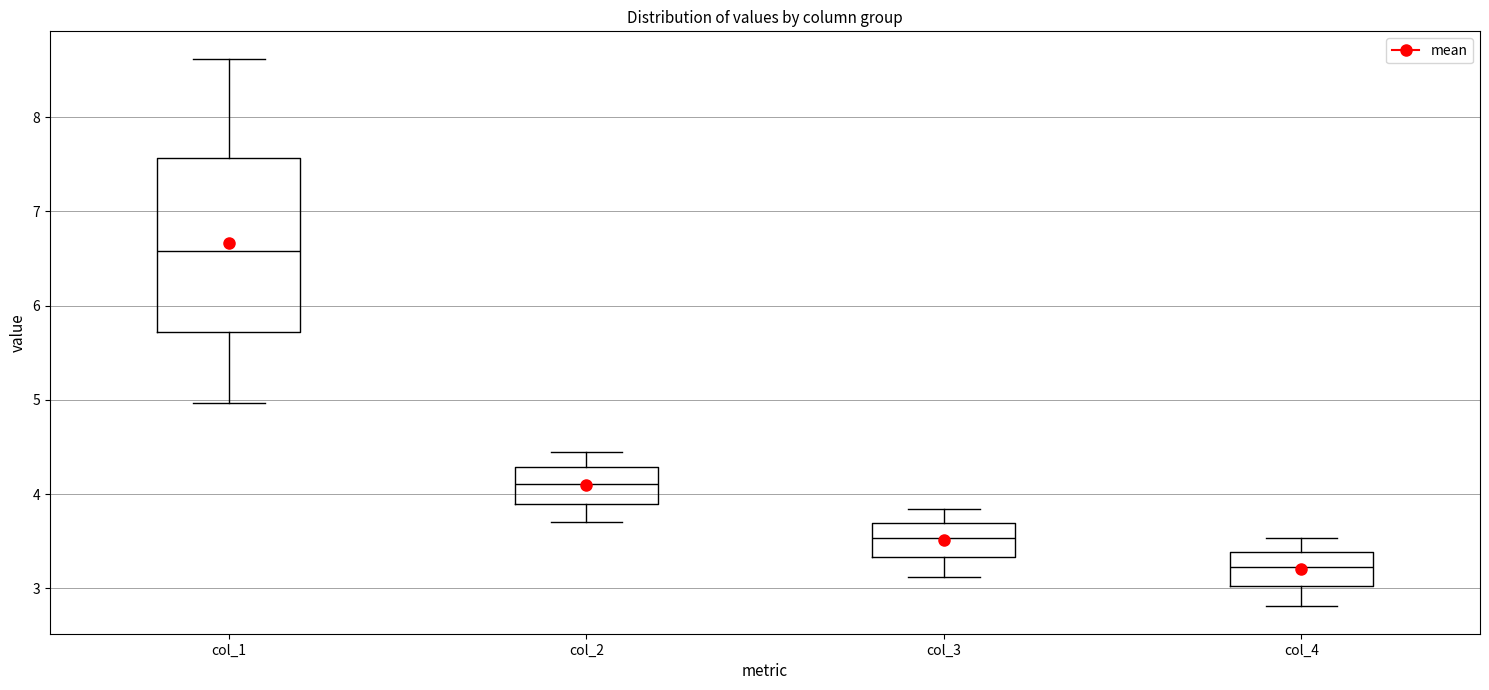

Which box is the tallest, from its lower edge to its upper edge?

col_1